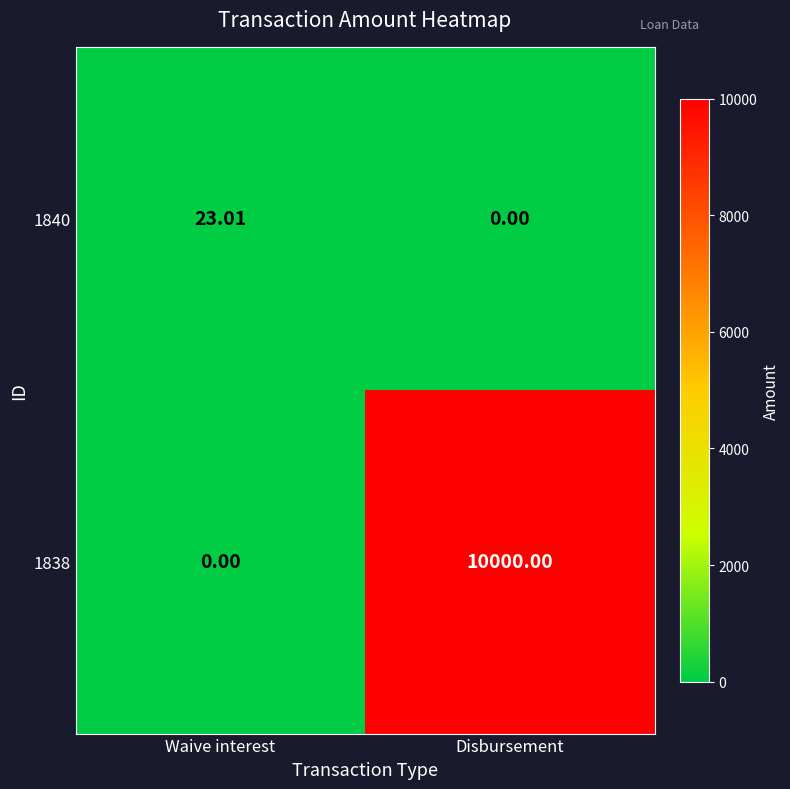

Rank the series at Waive interest from highest to lowest value.

1840, 1838